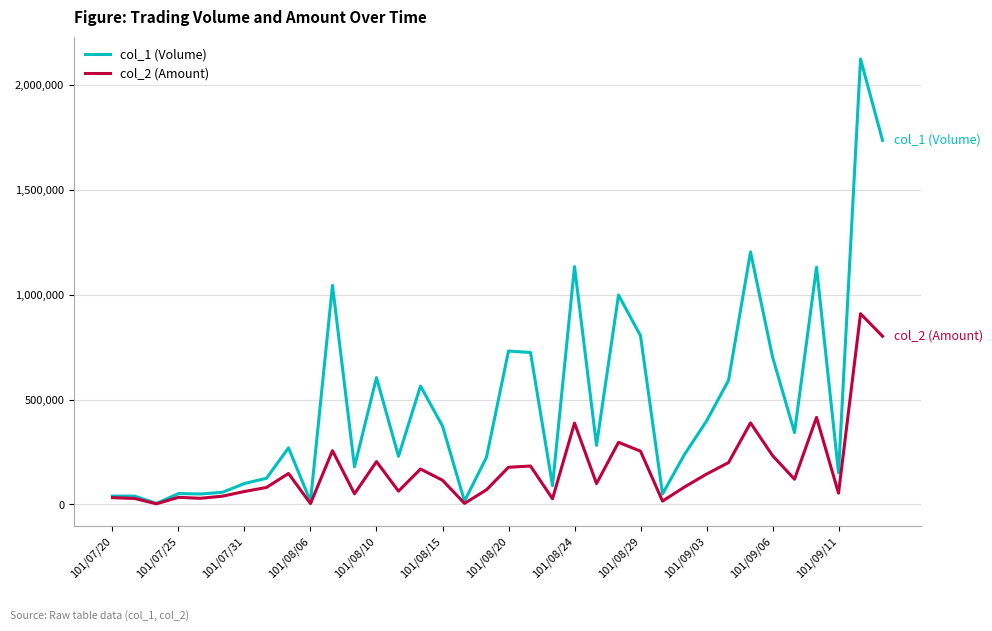

What is the maximum value shown in the chart?

2125000